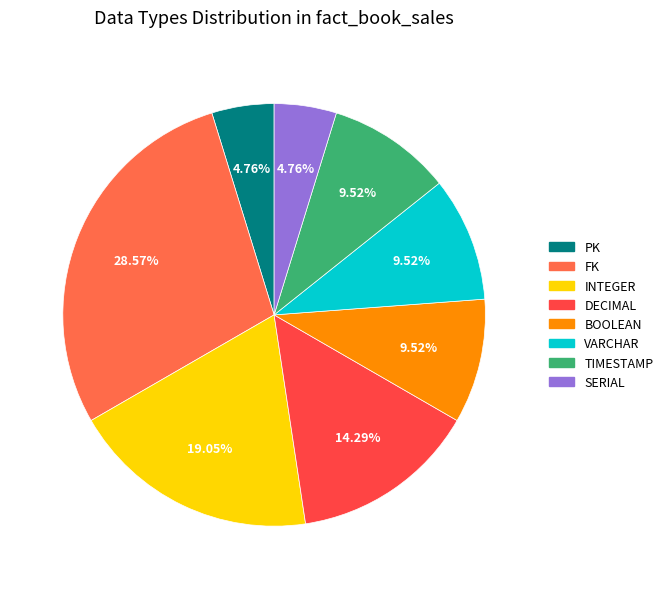

To the nearest percent, what is the difference between the largest and smallest slice percentages?

24%